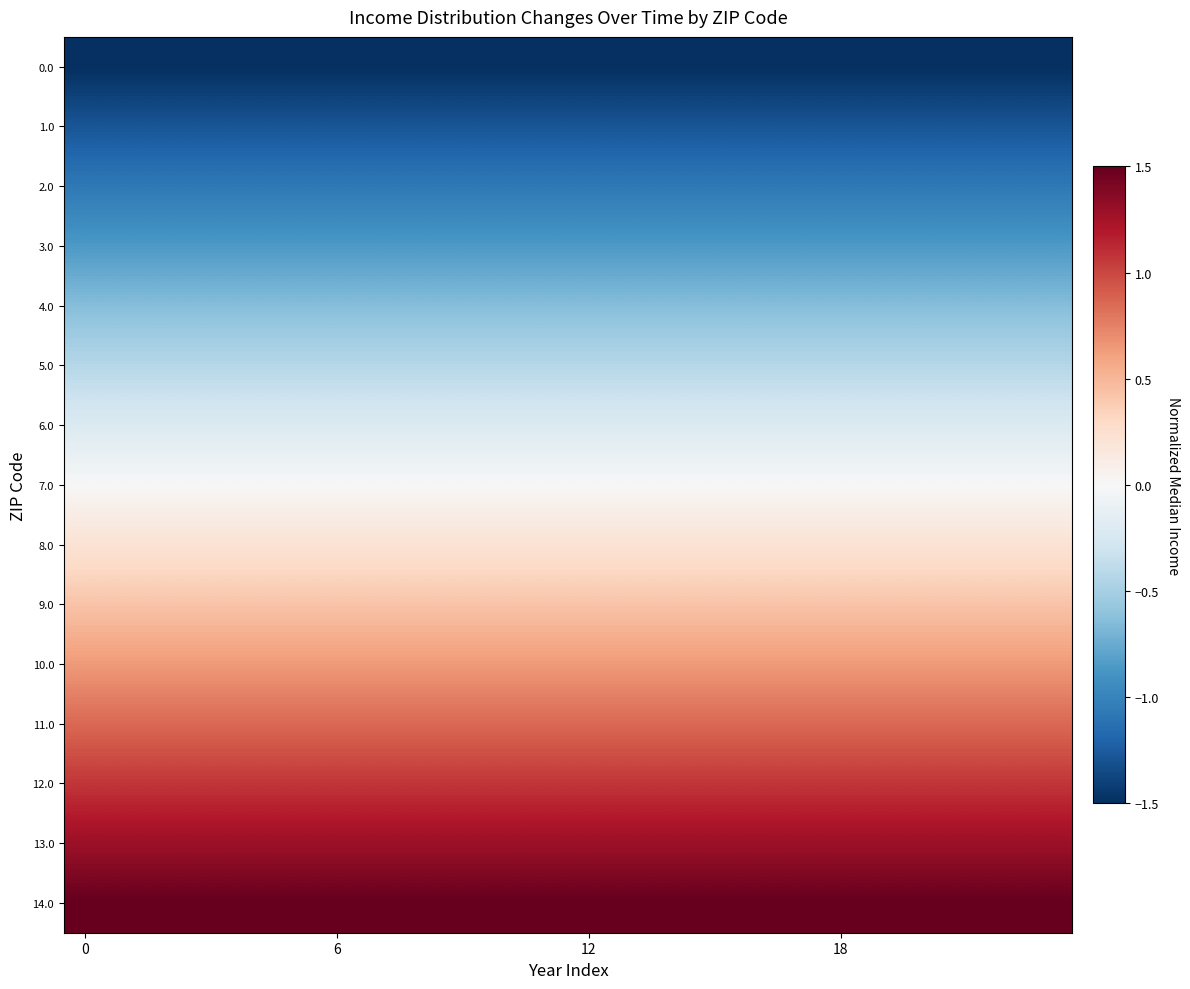

Reading left to right, transcribe all the data shown in this chart.

0.0: -1.5	-1.5	-1.5	-1.5	-1.5	-1.5	-1.5	-1.5	-1.5	-1.5	-1.5	-1.5	-1.5	-1.5	-1.5	-1.5	-1.5	-1.5	-1.5	-1.5	-1.5	-1.5	-1.5	-1.5
1.0: -1.3	-1.3	-1.3	-1.3	-1.3	-1.3	-1.3	-1.3	-1.3	-1.3	-1.3	-1.3	-1.3	-1.3	-1.3	-1.3	-1.3	-1.3	-1.3	-1.3	-1.3	-1.3	-1.3	-1.3
2.0: -1.1	-1.1	-1.1	-1.1	-1.1	-1.1	-1.1	-1.1	-1.1	-1.1	-1.1	-1.1	-1.1	-1.1	-1.1	-1.1	-1.1	-1.1	-1.1	-1.1	-1.1	-1.1	-1.1	-1.1
3.0: -0.9	-0.9	-0.9	-0.9	-0.9	-0.9	-0.9	-0.9	-0.9	-0.9	-0.9	-0.9	-0.9	-0.9	-0.9	-0.9	-0.9	-0.9	-0.9	-0.9	-0.9	-0.9	-0.9	-0.9
4.0: -0.6	-0.6	-0.6	-0.6	-0.6	-0.6	-0.6	-0.6	-0.6	-0.6	-0.6	-0.6	-0.6	-0.6	-0.6	-0.6	-0.6	-0.6	-0.6	-0.6	-0.6	-0.6	-0.6	-0.6
5.0: -0.4	-0.4	-0.4	-0.4	-0.4	-0.4	-0.4	-0.4	-0.4	-0.4	-0.4	-0.4	-0.4	-0.4	-0.4	-0.4	-0.4	-0.4	-0.4	-0.4	-0.4	-0.4	-0.4	-0.4
6.0: -0.2	-0.2	-0.2	-0.2	-0.2	-0.2	-0.2	-0.2	-0.2	-0.2	-0.2	-0.2	-0.2	-0.2	-0.2	-0.2	-0.2	-0.2	-0.2	-0.2	-0.2	-0.2	-0.2	-0.2
7.0: 0.0	0.0	0.0	0.0	0.0	0.0	0.0	0.0	0.0	0.0	0.0	0.0	0.0	0.0	0.0	0.0	0.0	0.0	0.0	0.0	0.0	0.0	0.0	0.0
8.0: 0.2	0.2	0.2	0.2	0.2	0.2	0.2	0.2	0.2	0.2	0.2	0.2	0.2	0.2	0.2	0.2	0.2	0.2	0.2	0.2	0.2	0.2	0.2	0.2
9.0: 0.4	0.4	0.4	0.4	0.4	0.4	0.4	0.4	0.4	0.4	0.4	0.4	0.4	0.4	0.4	0.4	0.4	0.4	0.4	0.4	0.4	0.4	0.4	0.4
10.0: 0.6	0.6	0.6	0.6	0.6	0.6	0.6	0.6	0.6	0.6	0.6	0.6	0.6	0.6	0.6	0.6	0.6	0.6	0.6	0.6	0.6	0.6	0.6	0.6
11.0: 0.9	0.9	0.9	0.9	0.9	0.9	0.9	0.9	0.9	0.9	0.9	0.9	0.9	0.9	0.9	0.9	0.9	0.9	0.9	0.9	0.9	0.9	0.9	0.9
12.0: 1.1	1.1	1.1	1.1	1.1	1.1	1.1	1.1	1.1	1.1	1.1	1.1	1.1	1.1	1.1	1.1	1.1	1.1	1.1	1.1	1.1	1.1	1.1	1.1
13.0: 1.3	1.3	1.3	1.3	1.3	1.3	1.3	1.3	1.3	1.3	1.3	1.3	1.3	1.3	1.3	1.3	1.3	1.3	1.3	1.3	1.3	1.3	1.3	1.3
14.0: 1.5	1.5	1.5	1.5	1.5	1.5	1.5	1.5	1.5	1.5	1.5	1.5	1.5	1.5	1.5	1.5	1.5	1.5	1.5	1.5	1.5	1.5	1.5	1.5